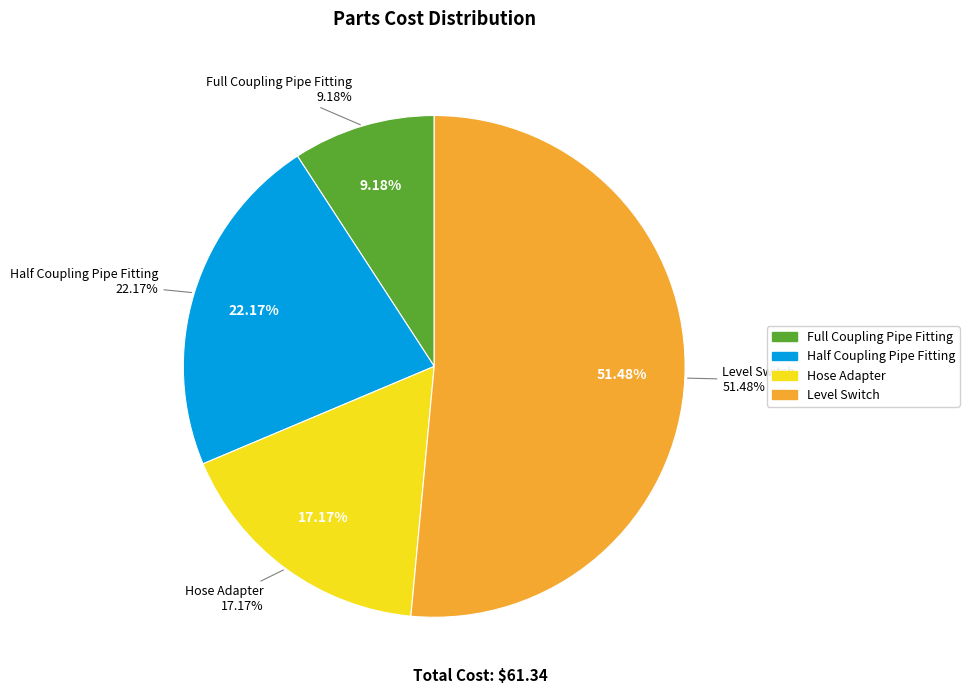

True or false: Hose Adapter accounts for 25% of the total.

False